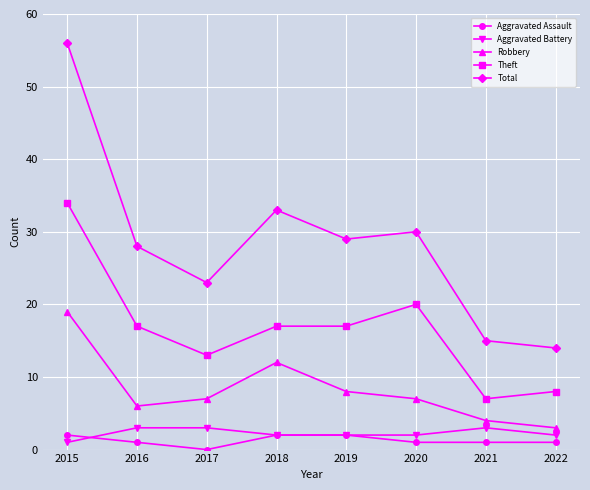

Is it true that Theft equals 22 at 2017?

False